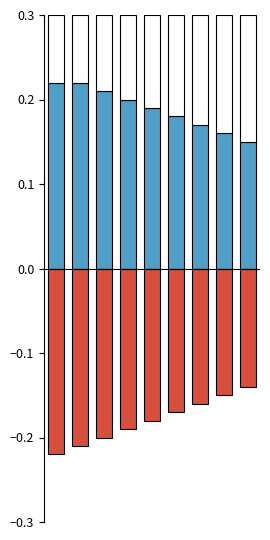

True or false: Positive (Moon Phase) has a value of 0.2 at 4.

True